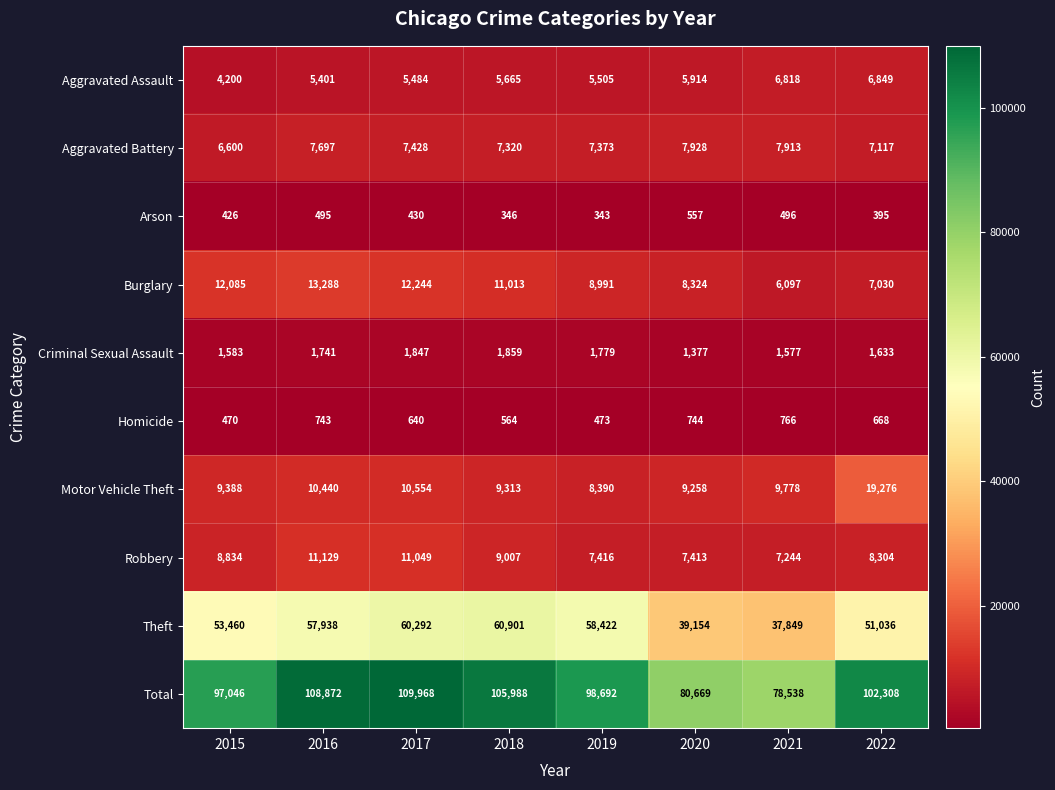

At which category does the chart reach its peak across all series?

2017